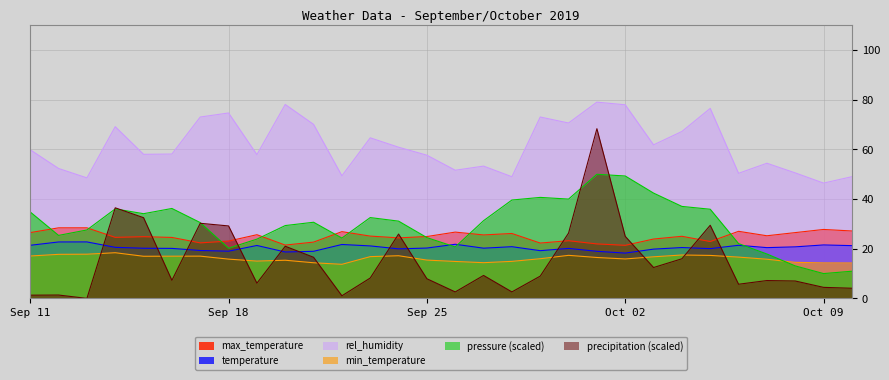

What is the highest value of the temperature series?

22.8